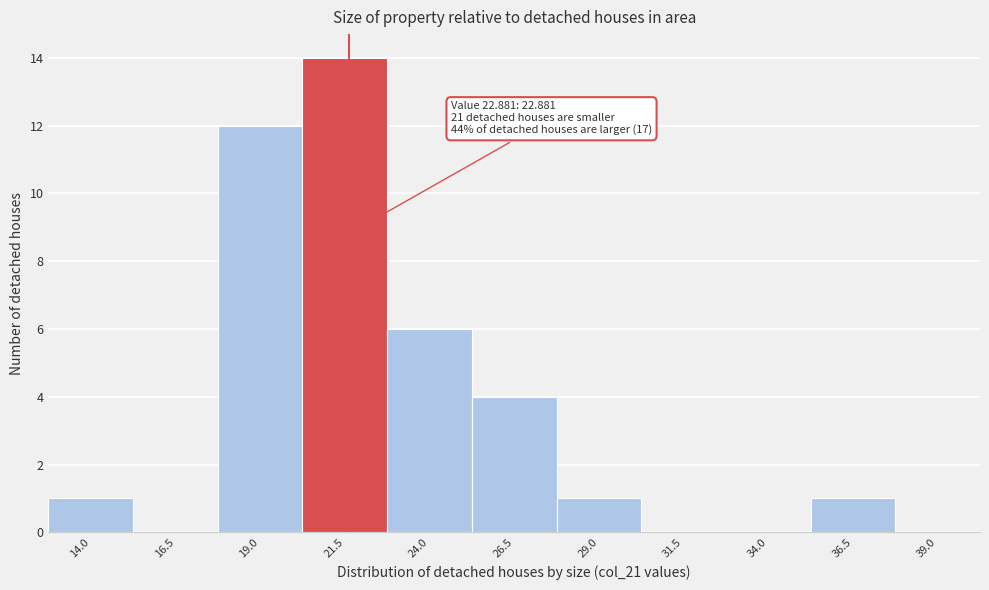

Reading left to right, transcribe all the data shown in this chart.

14.0=1	16.5=0	19.0=12	21.5=14	24.0=6	26.5=4	29.0=1	31.5=0	34.0=0	36.5=1	39.0=0